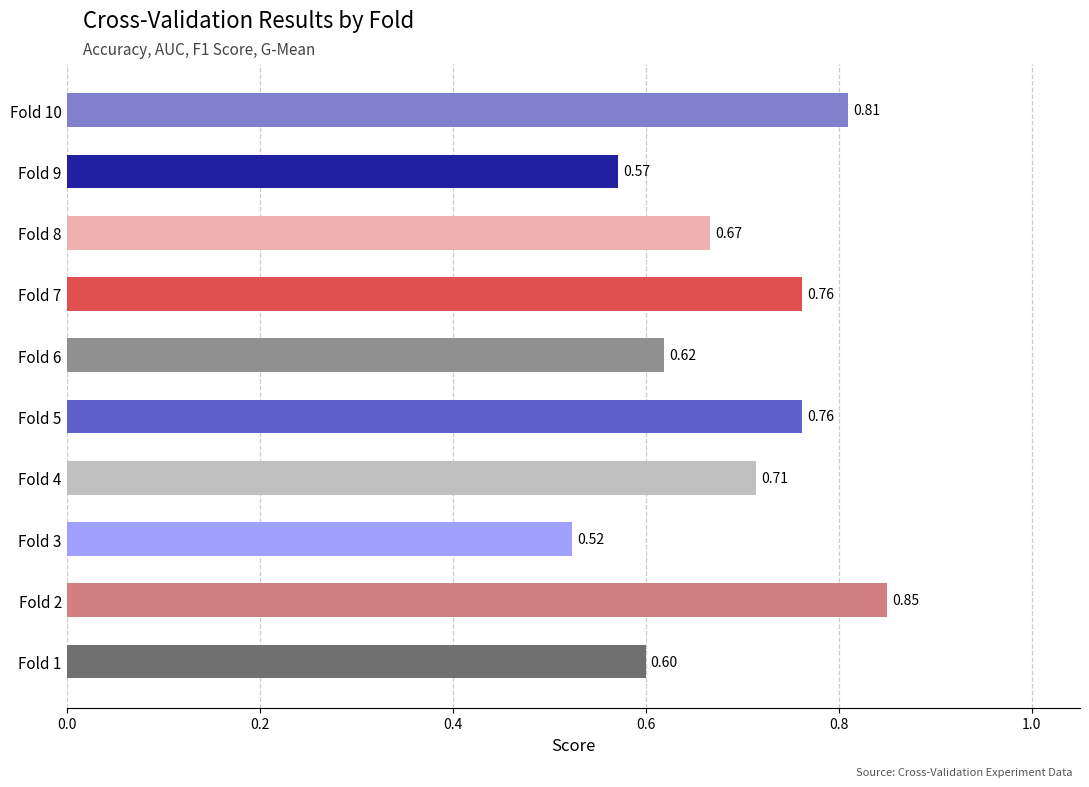

What is the sum of all values?

6.9